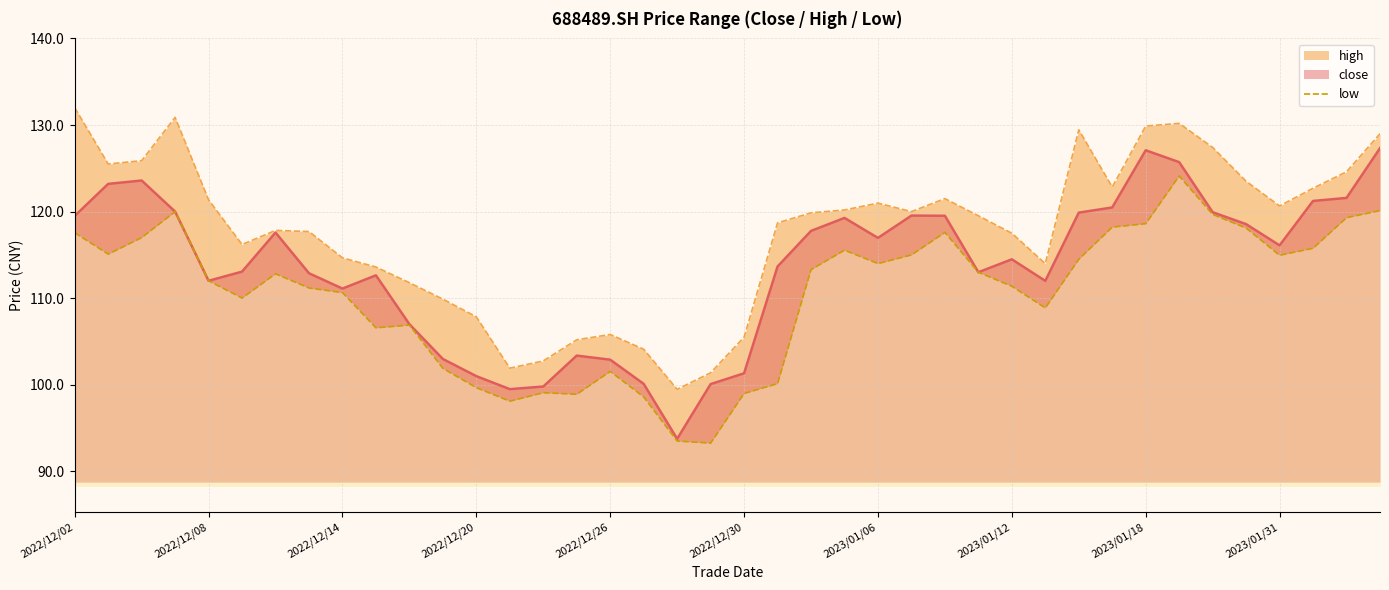

True or false: the data has more than 1 interior local peaks.

True